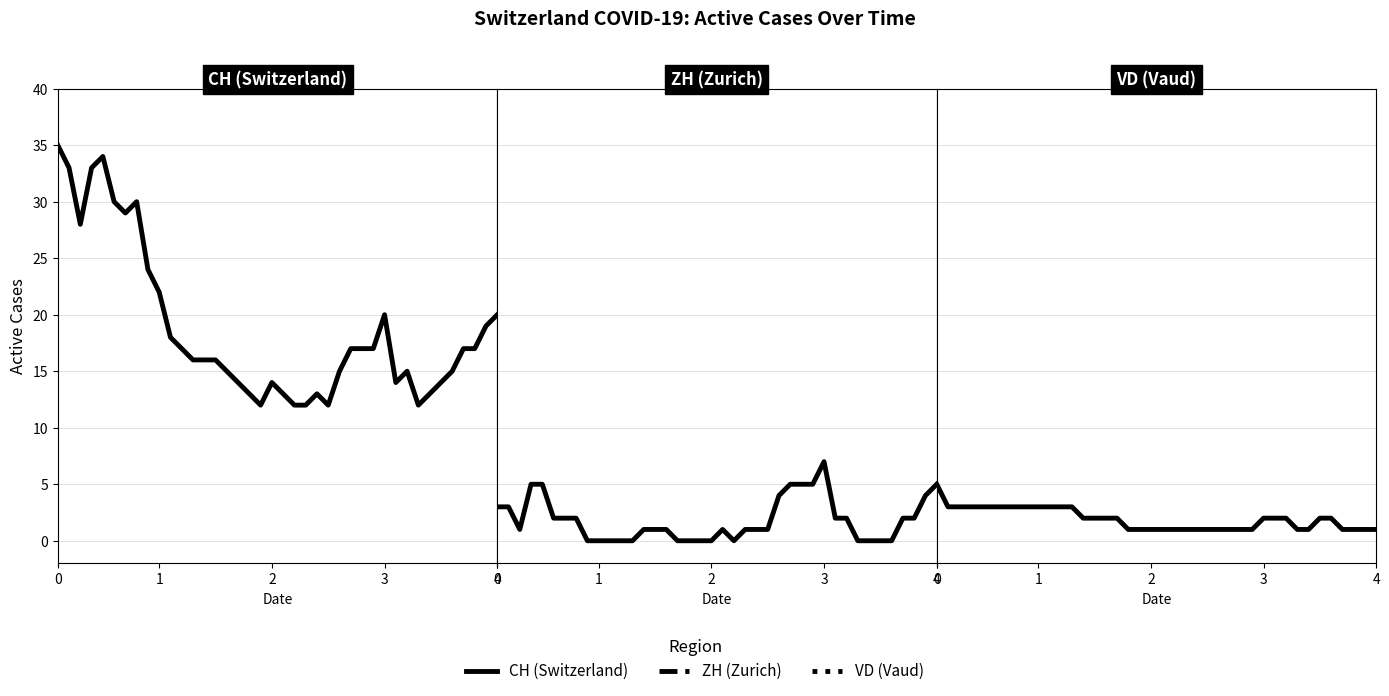

What are all the series names shown in the legend?

CH, ZH, VD